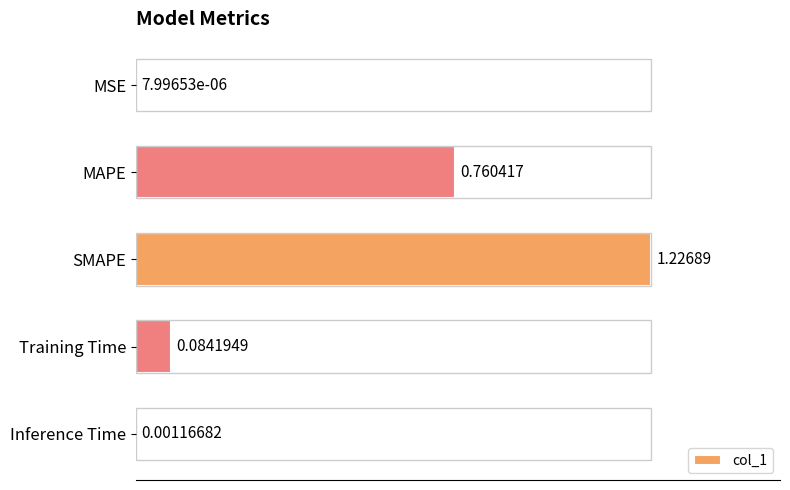

What is the sum of all values?

2.1